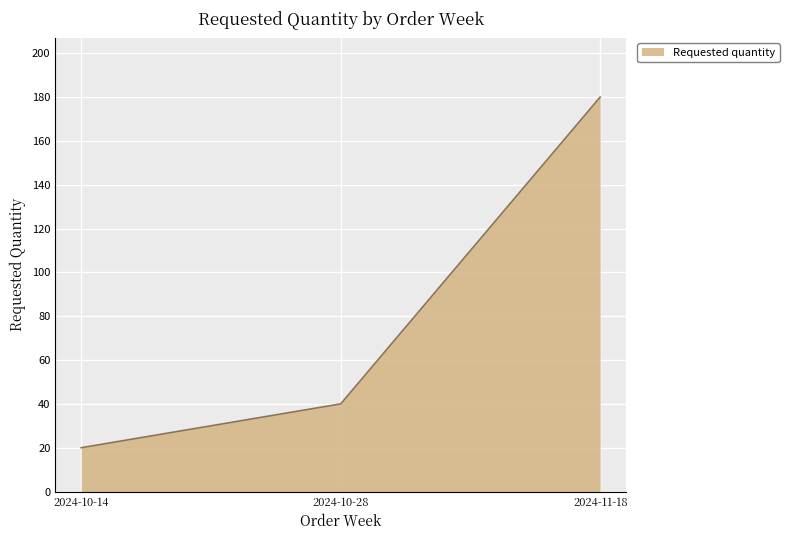

True or false: the data shows 10 at 2024-10-28.

False